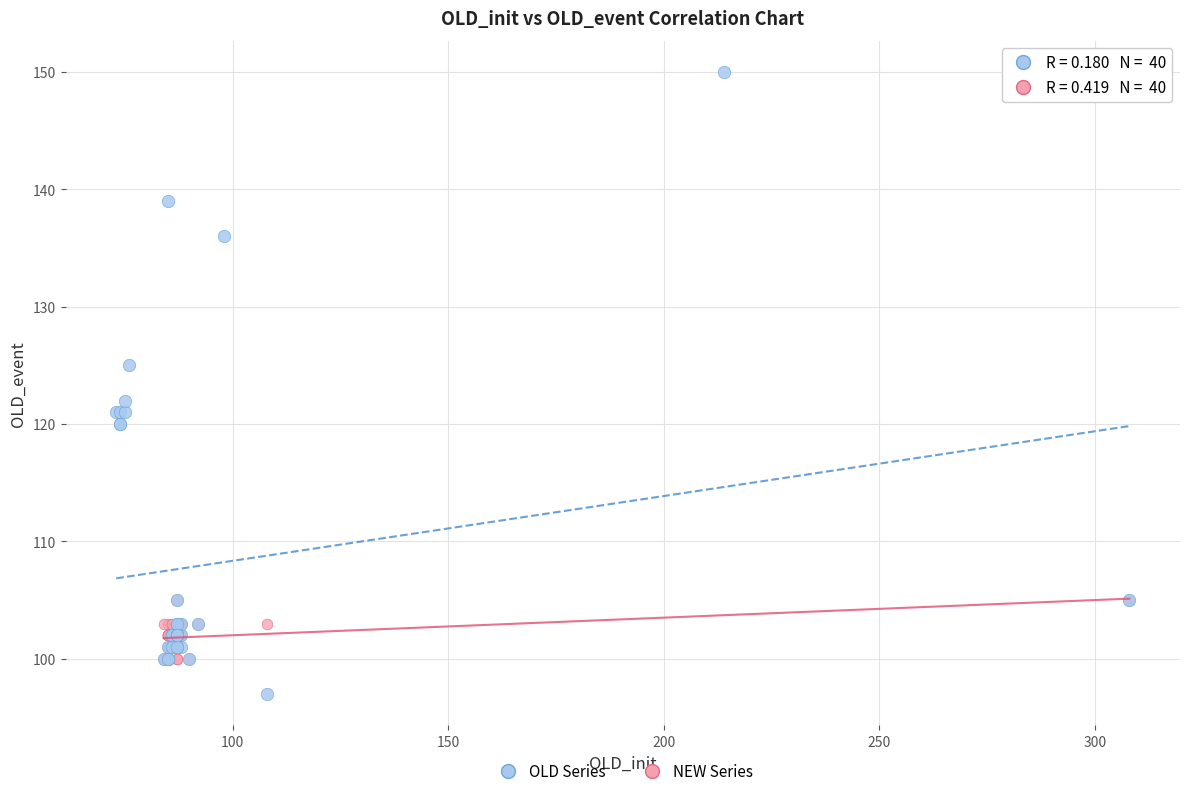

Which series contains the highest Y value?

OLD Series